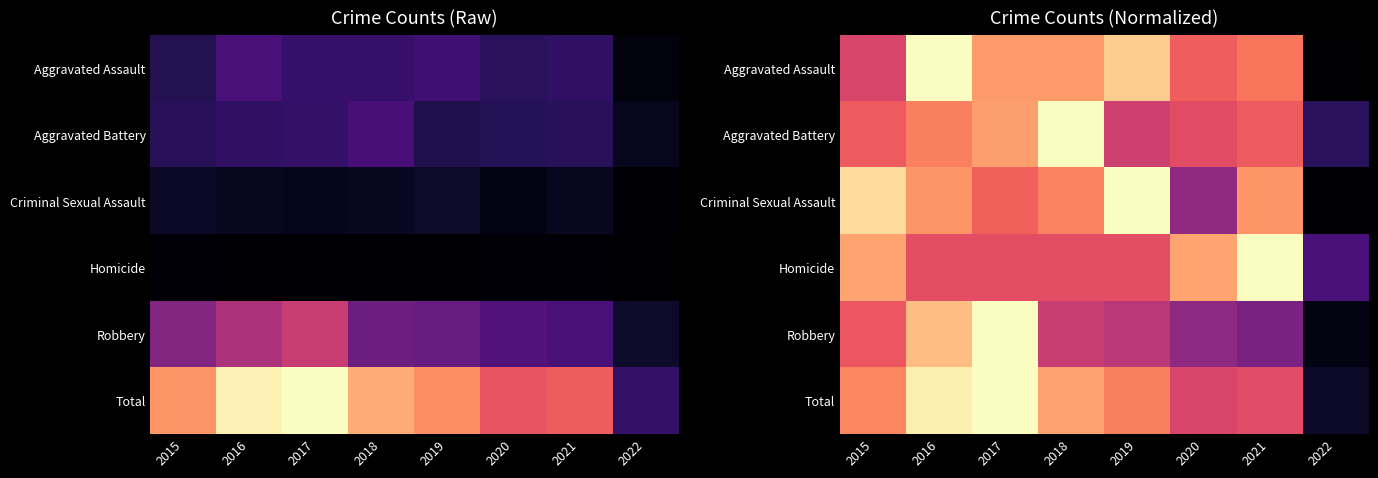

How many distinct data groups are displayed?

6